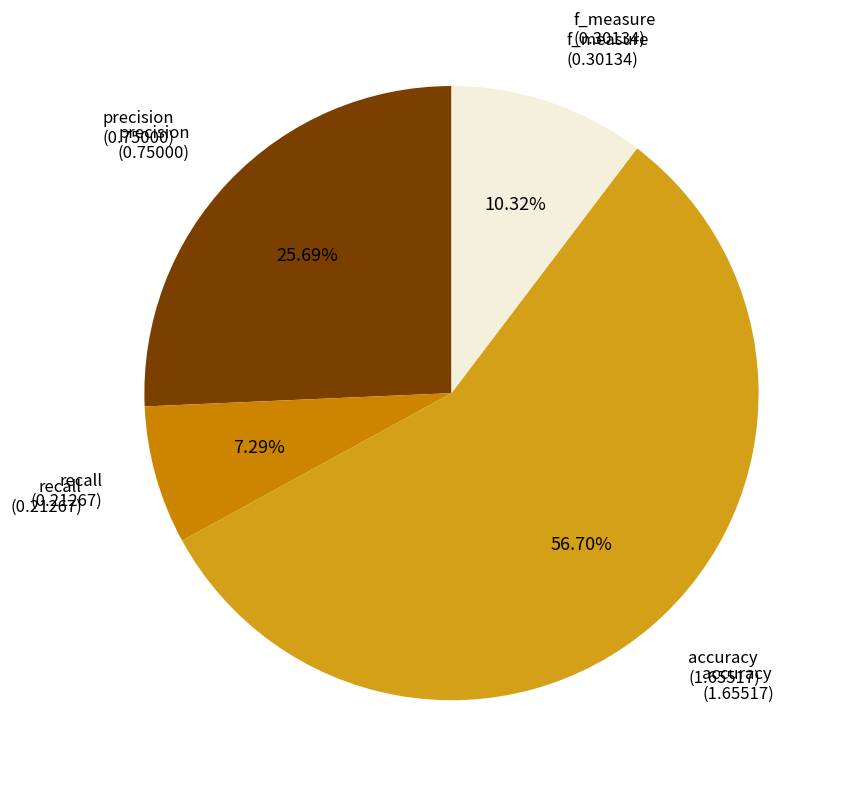

Is there any slice that represents more than half of the pie?

Yes